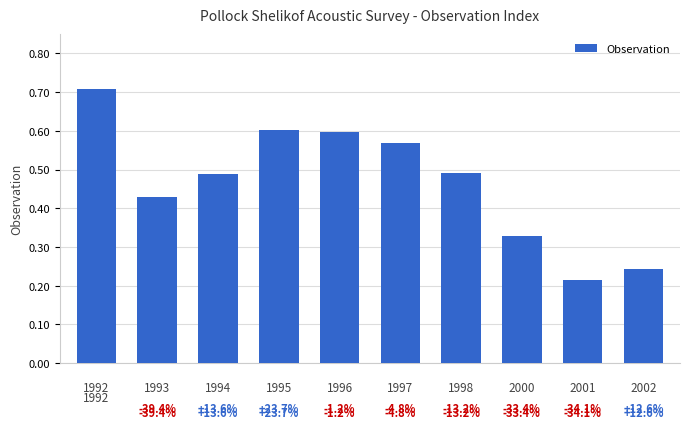

Count the values in the range 0 to 1.

10